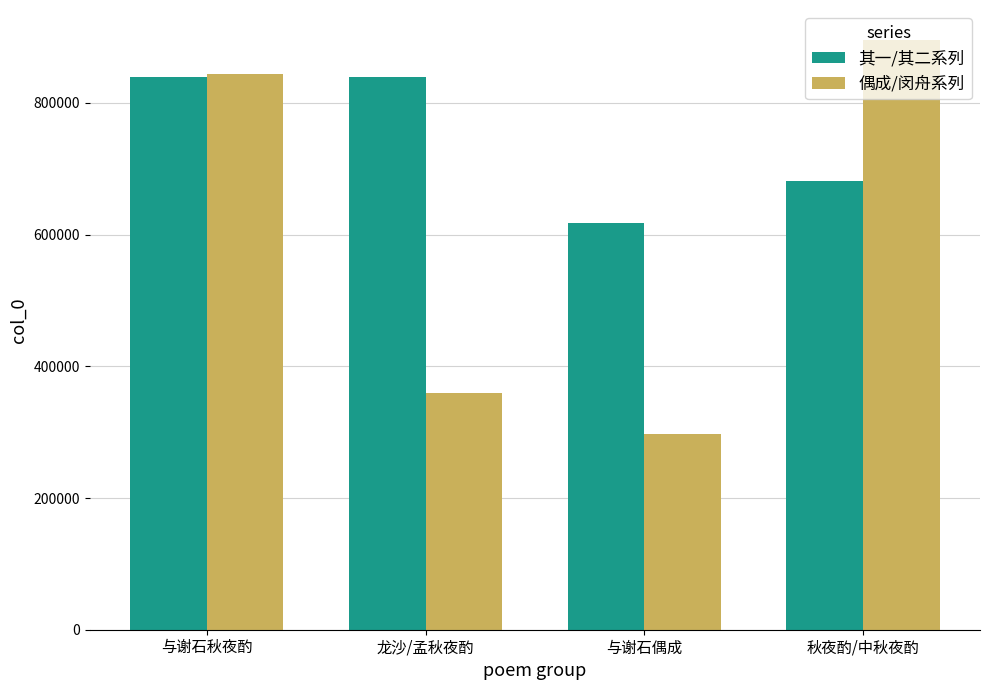

What is the value of the 其一/其二系列 bar at the 2nd from the left?

838794